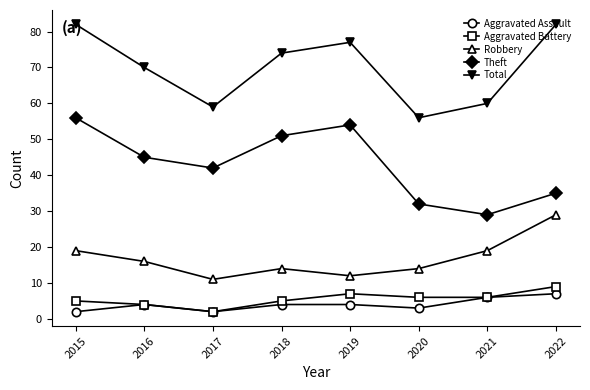

Which series has the largest total across all categories?

Total